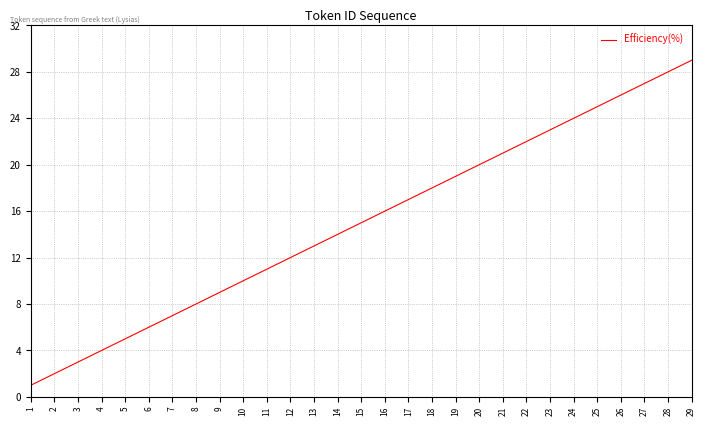

Which has a higher value, 4 or 13?

13